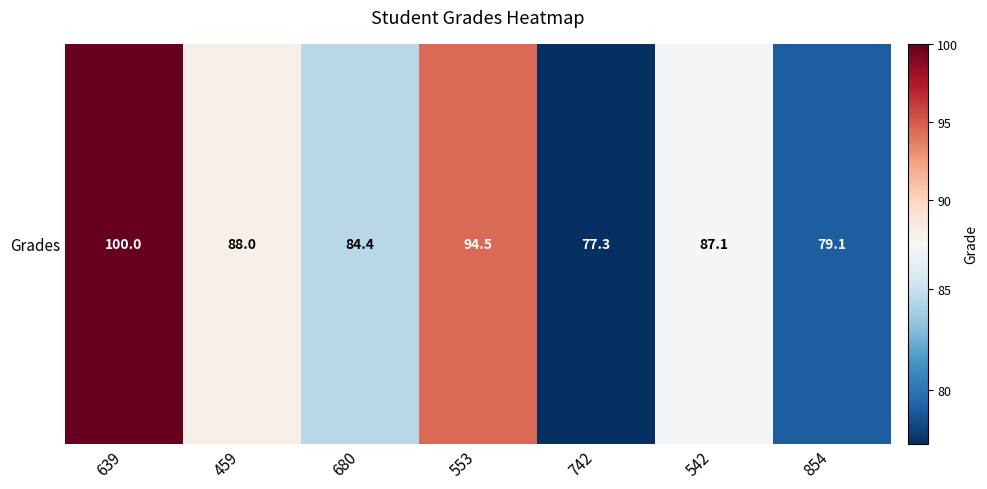

Approximately how many times larger is the value at 742 compared to 680?

0.9